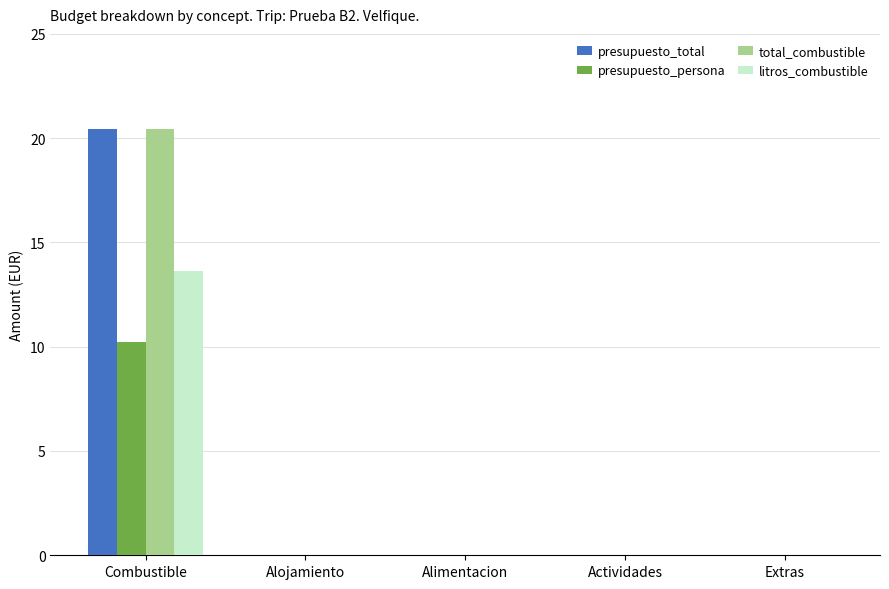

Does the chart contain stacked bars?

No